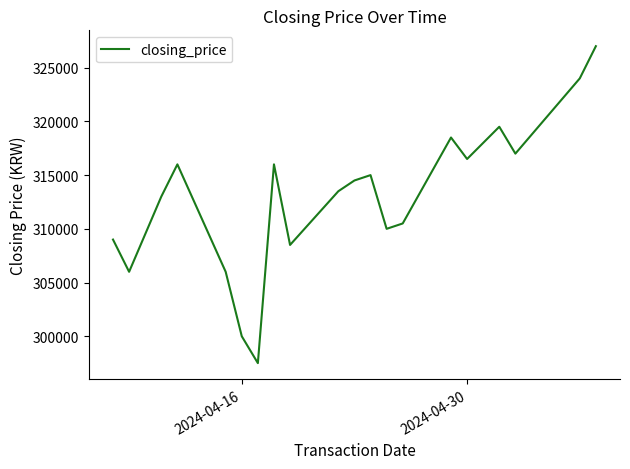

What is the minimum value shown in the chart?

297500